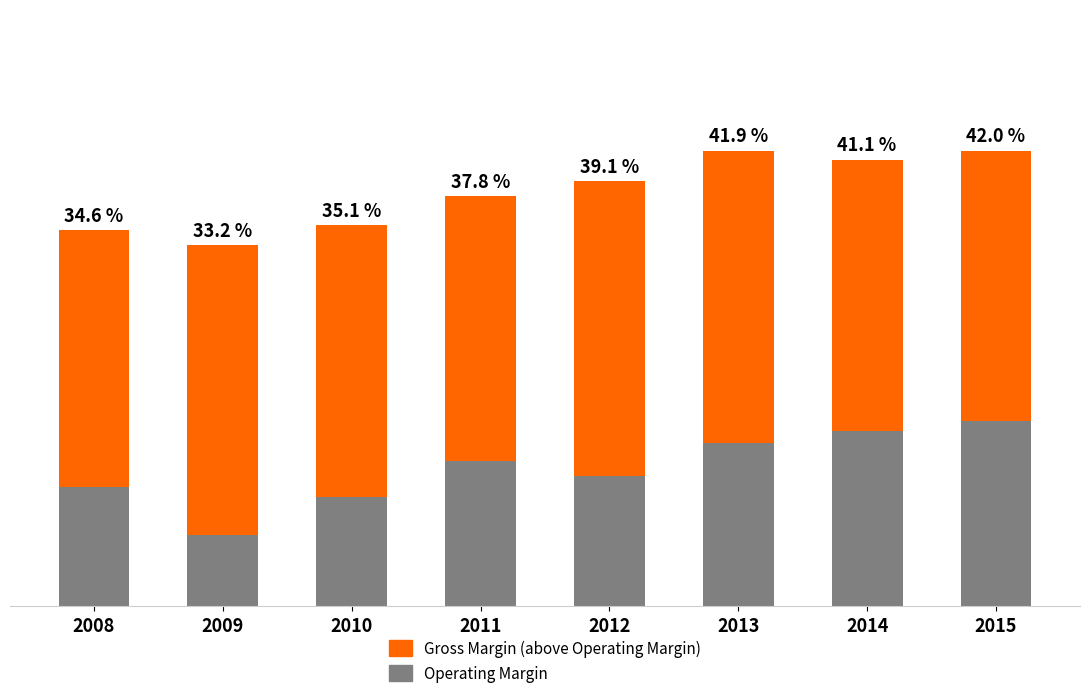

Are the bars horizontal?

No